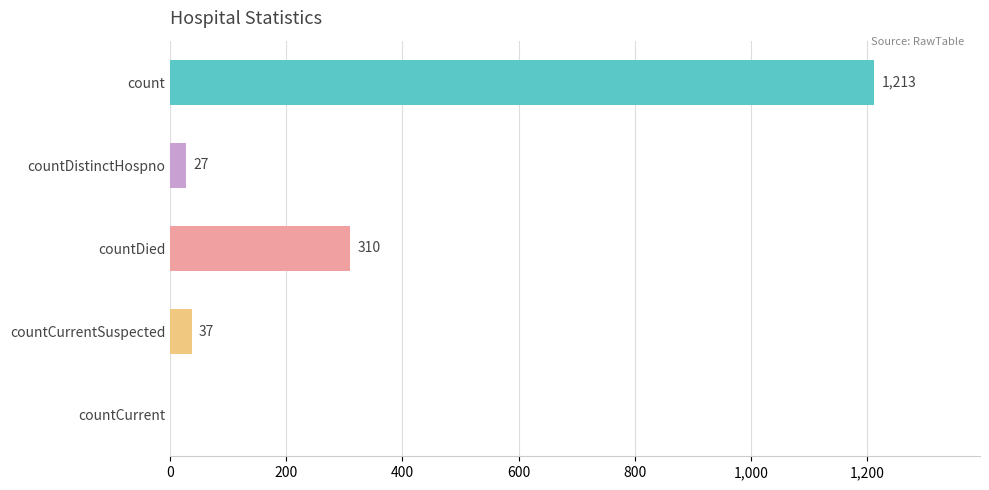

The chart shows a value of 37 at countCurrentSuspected. True or false?

True